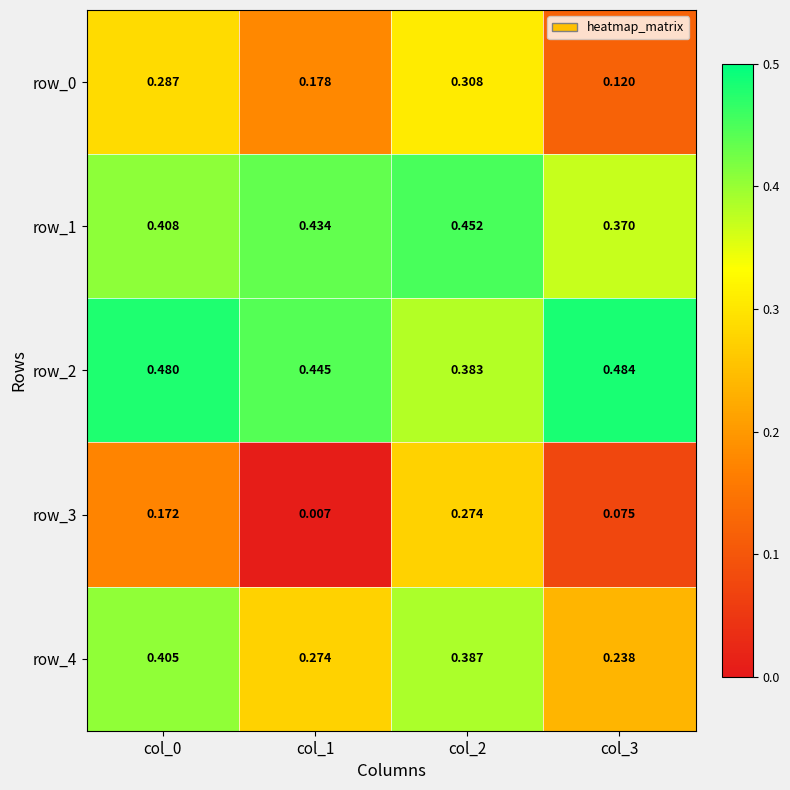

Which series has the largest total across all categories?

row_2